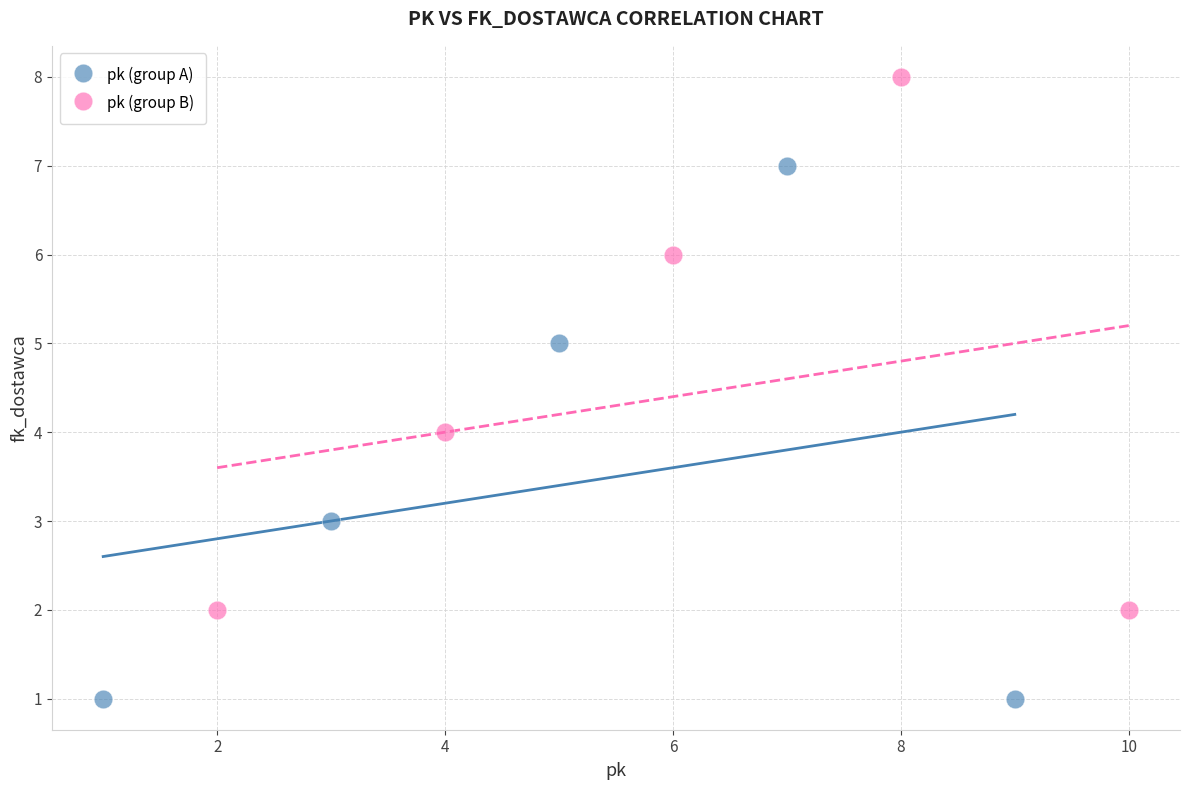

Which series reaches the minimum Y coordinate?

pk (group A)